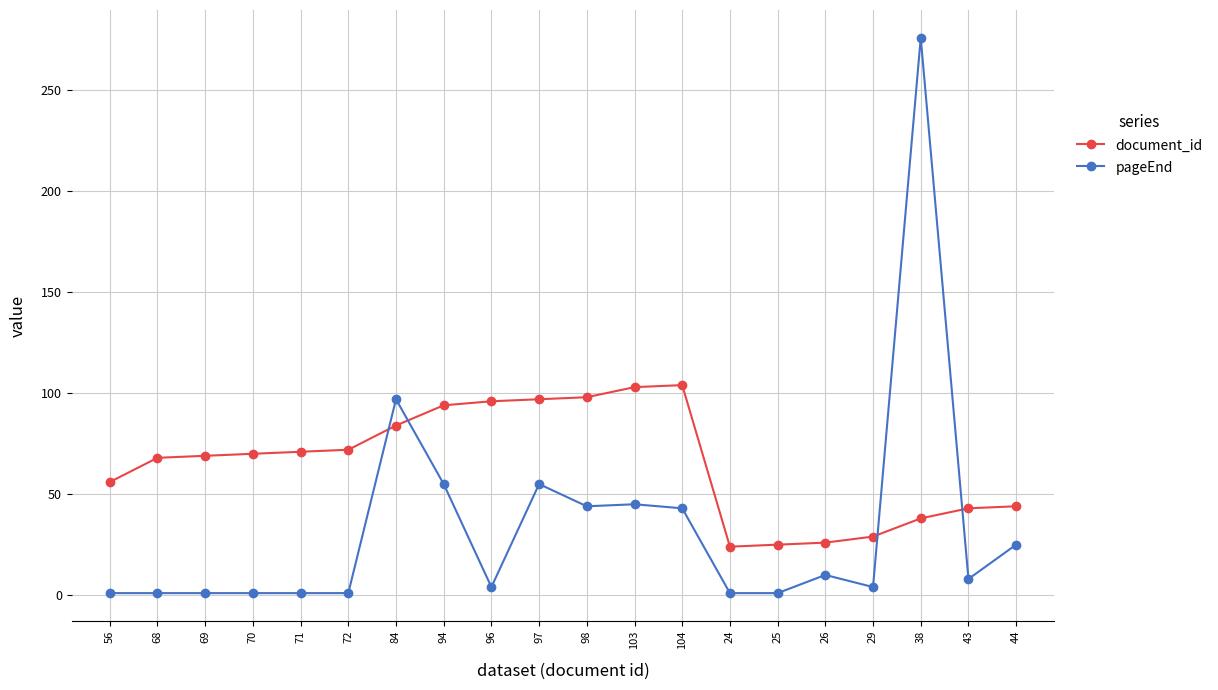

Which series ends up on top after the final intersection of document_id and pageEnd?

document_id